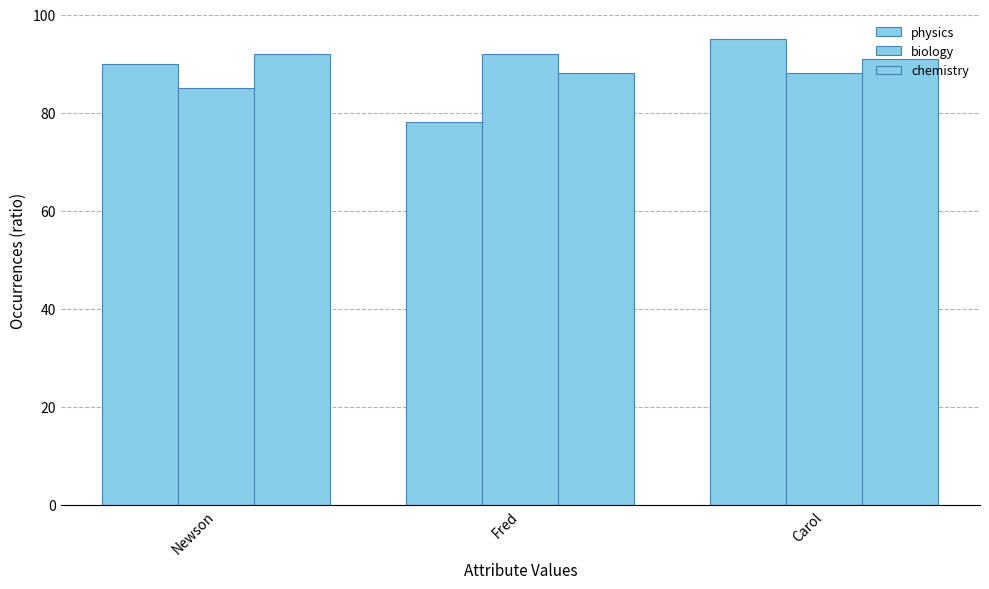

What is the value of the physics bar at the 1st from the left?

90